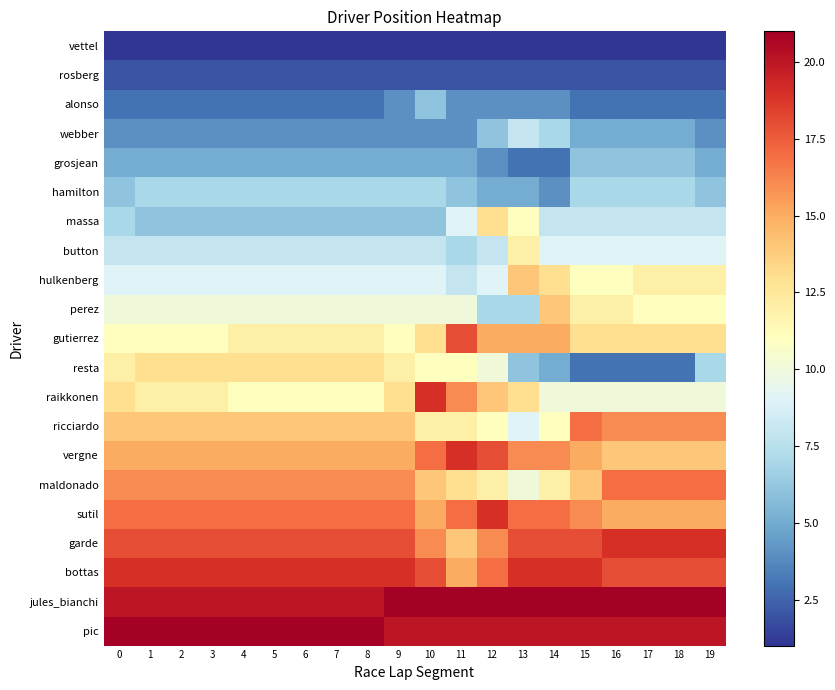

At which category is the sum across all series the highest?

10